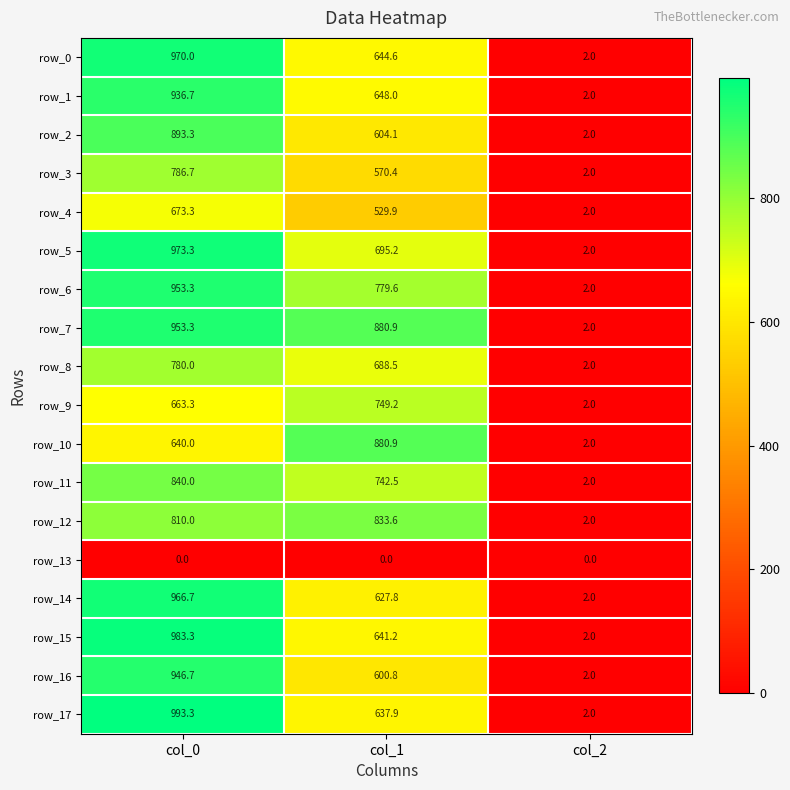

At which category is the sum across all series the highest?

col_0